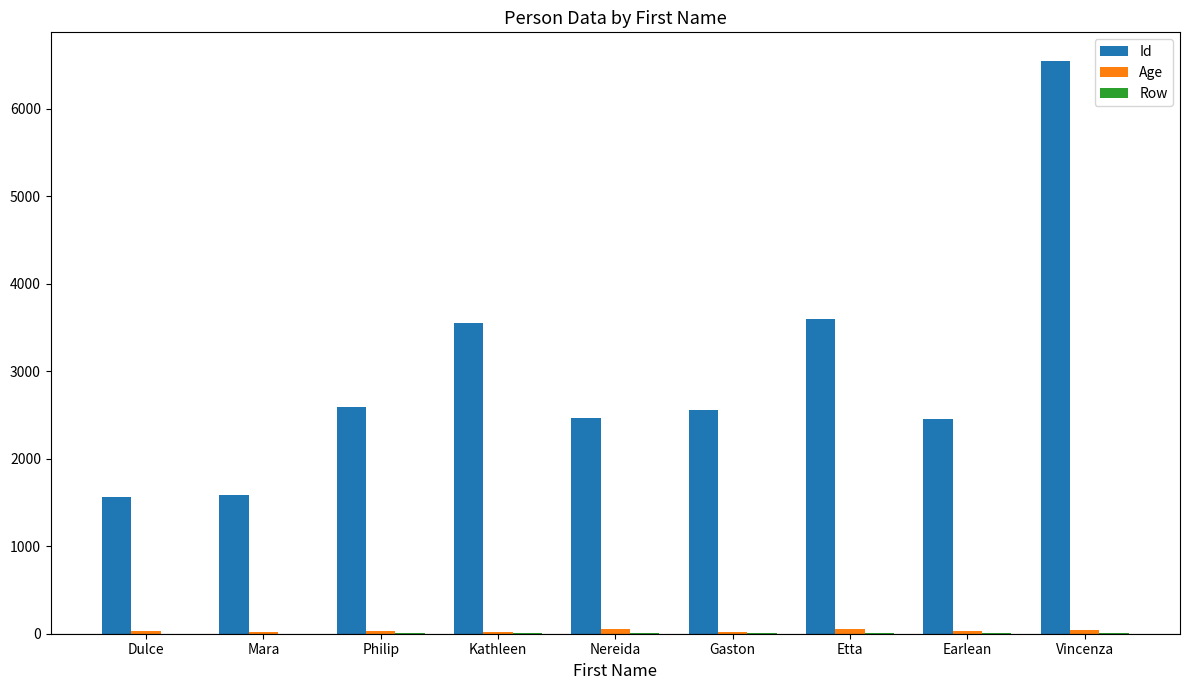

What is the greatest value displayed?

6548